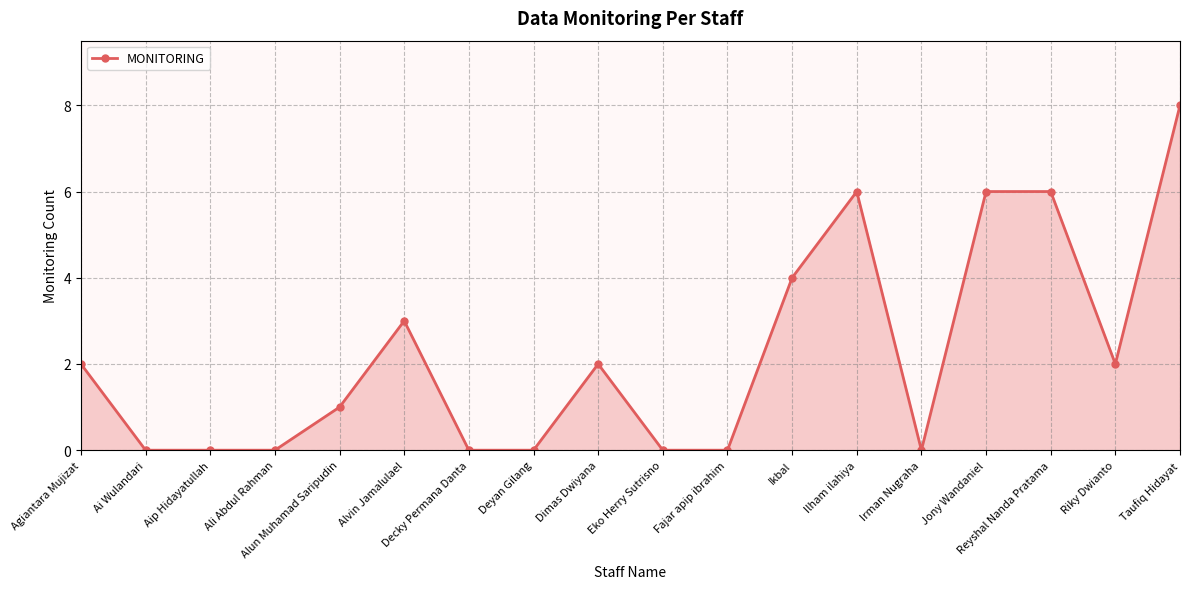

What is the average value?

2